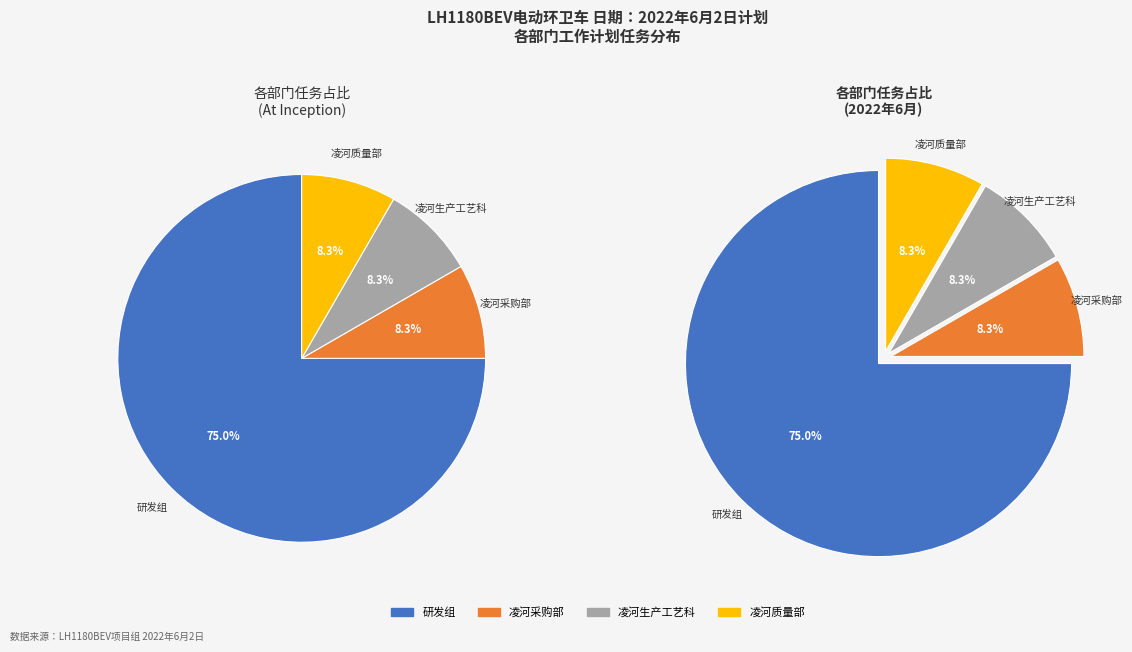

Between 凌河质量部 and 研发组, which is larger?

研发组